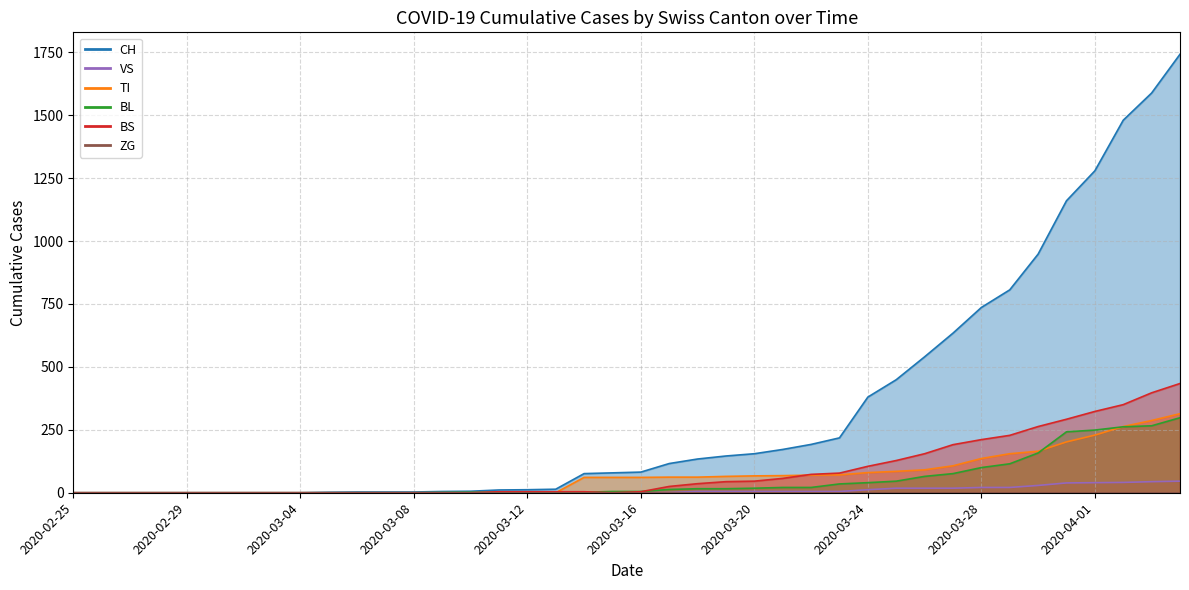

What is the total value across all series at 2020-03-14?

143